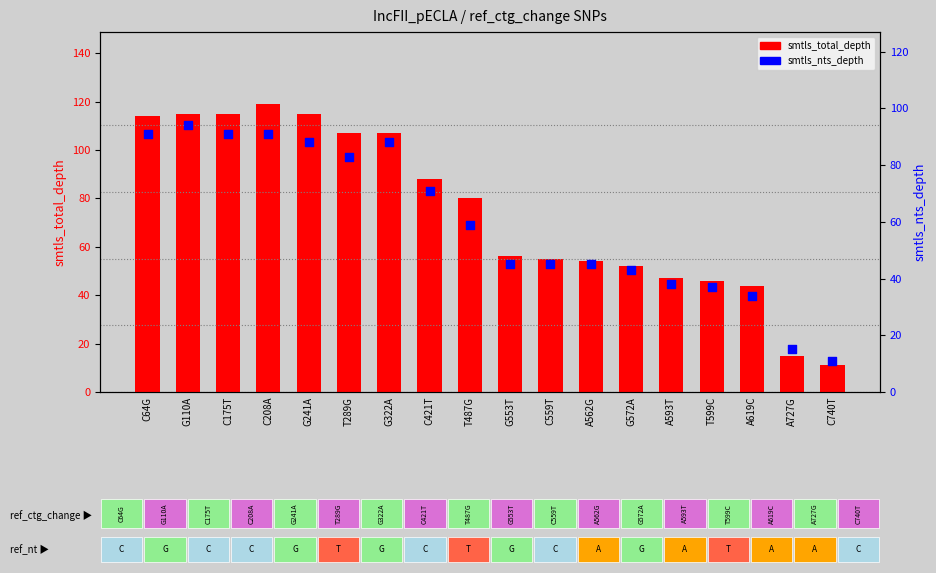

What is the total value across all series at C208A?

210